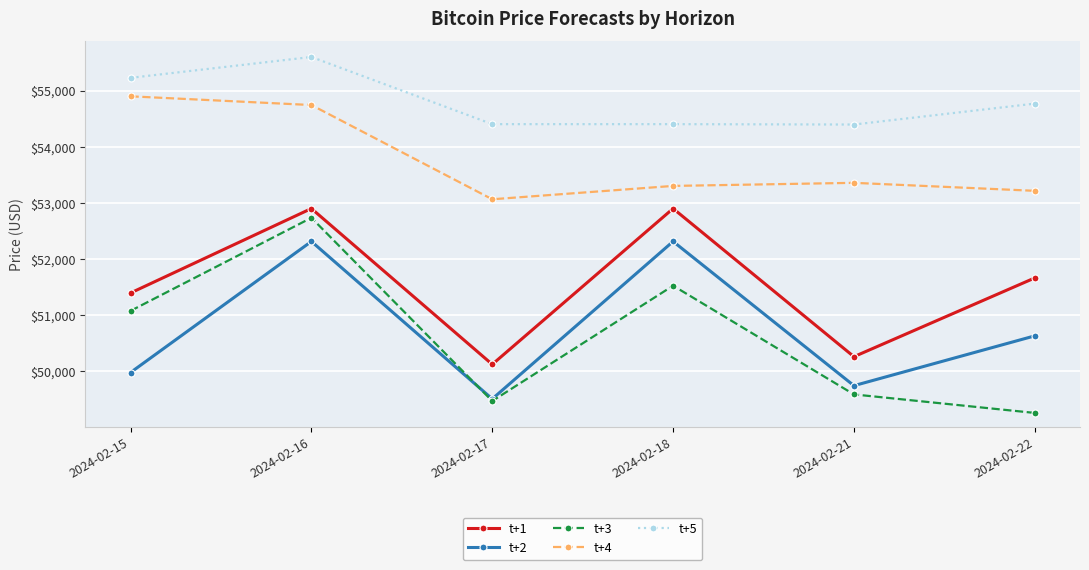

How many lines are shown in the chart?

5